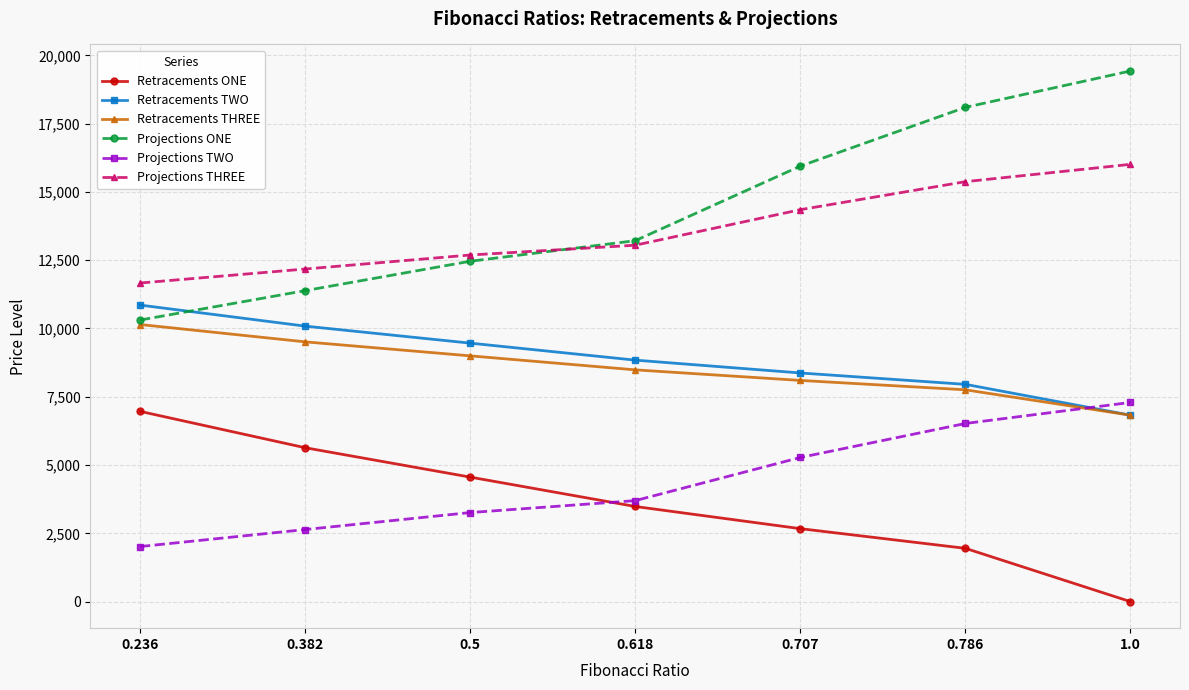

What position from the right is 0.618?

4